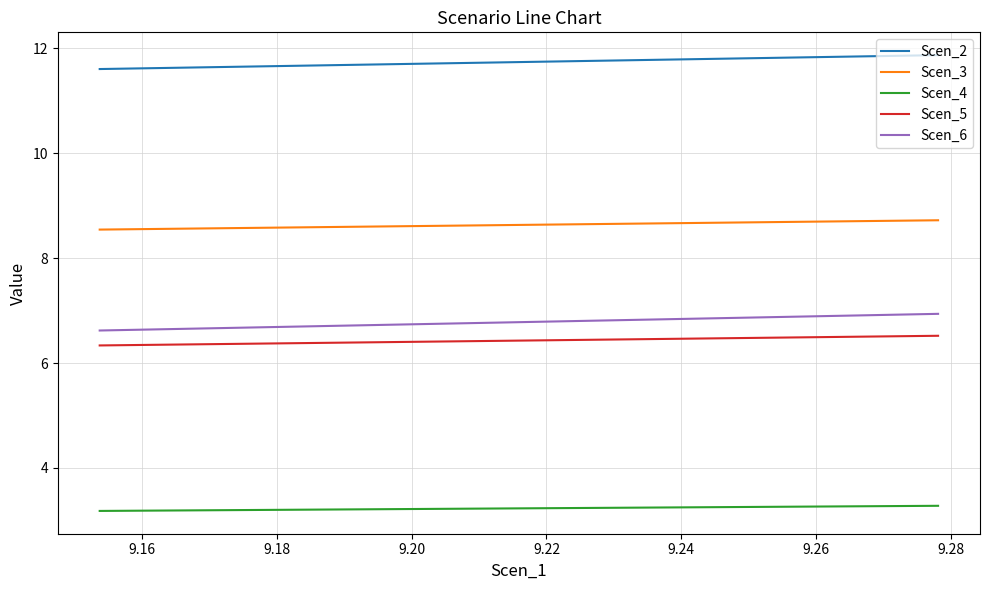

What is the minimum value for Scen_6?

6.6